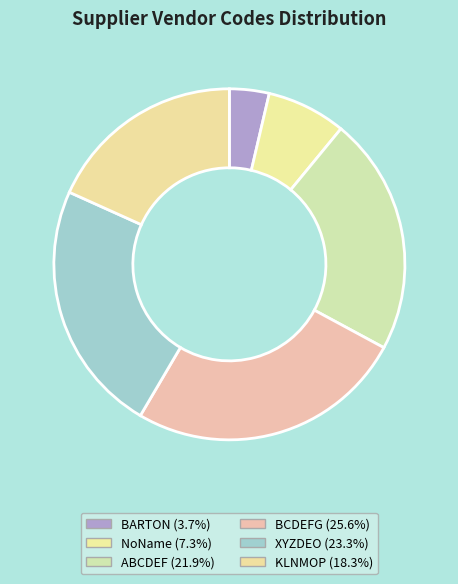

What portion of the pie excludes NoName?

92.7%